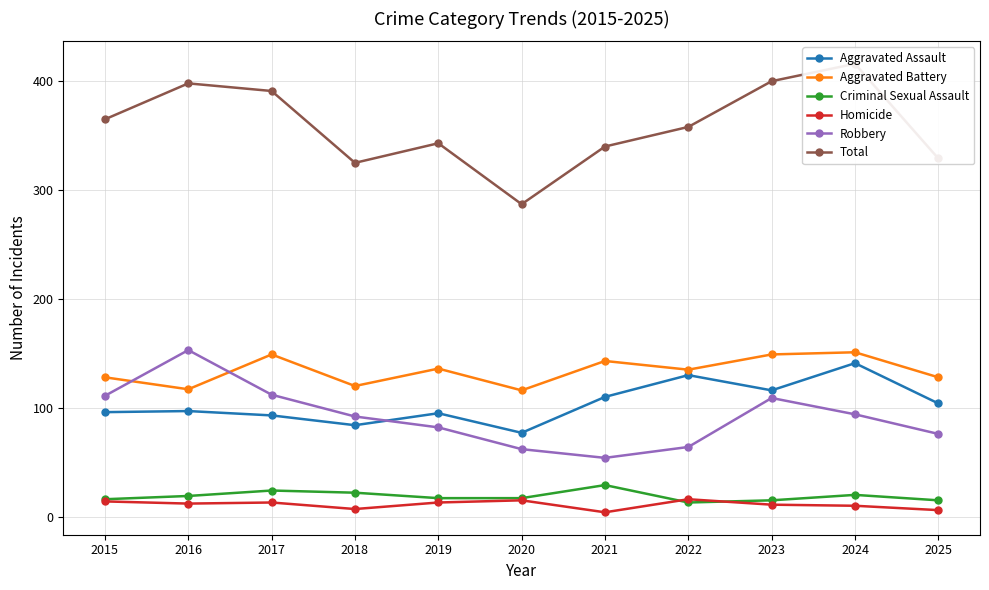

Where is Total nearest to the value 351?

2022